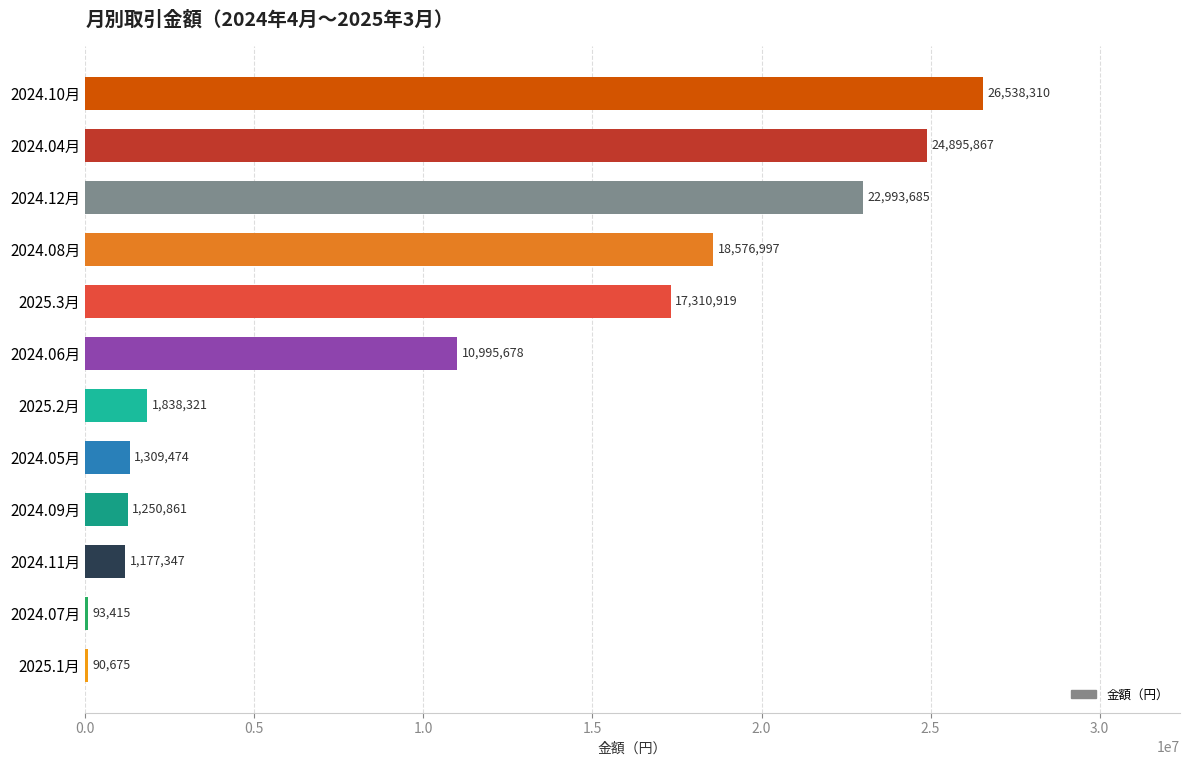

Count the number of data series in this chart.

1